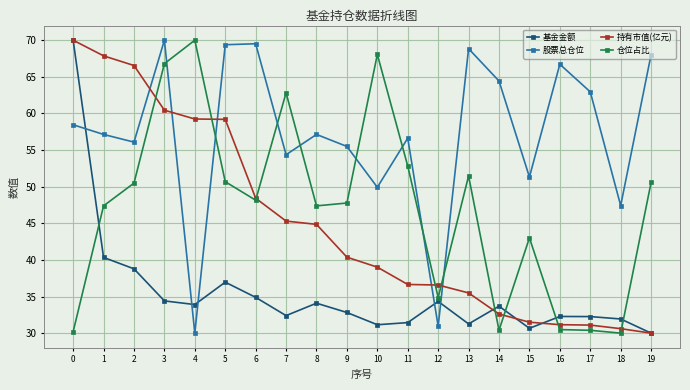

True or false: 股票总仓位 has more than 1 points higher than both neighbors.

True